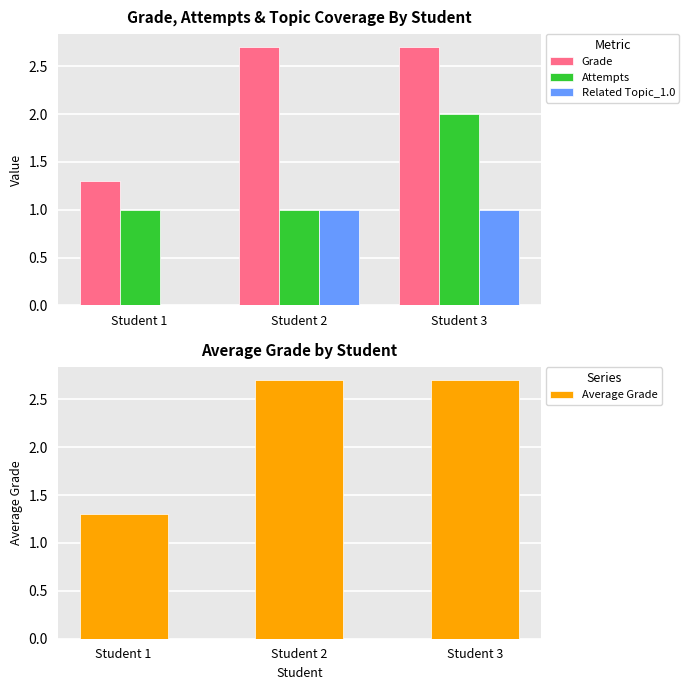

How many values in the Average Grade series are below 2?

1